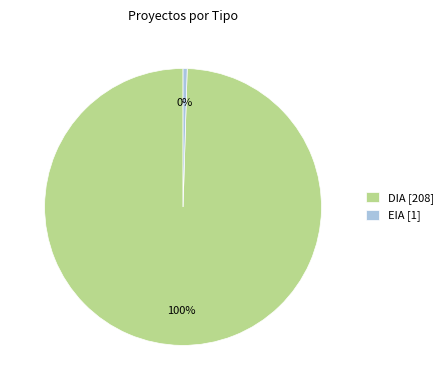

To the nearest percent, what is the combined percentage of EIA [1] and DIA [208]?

100%